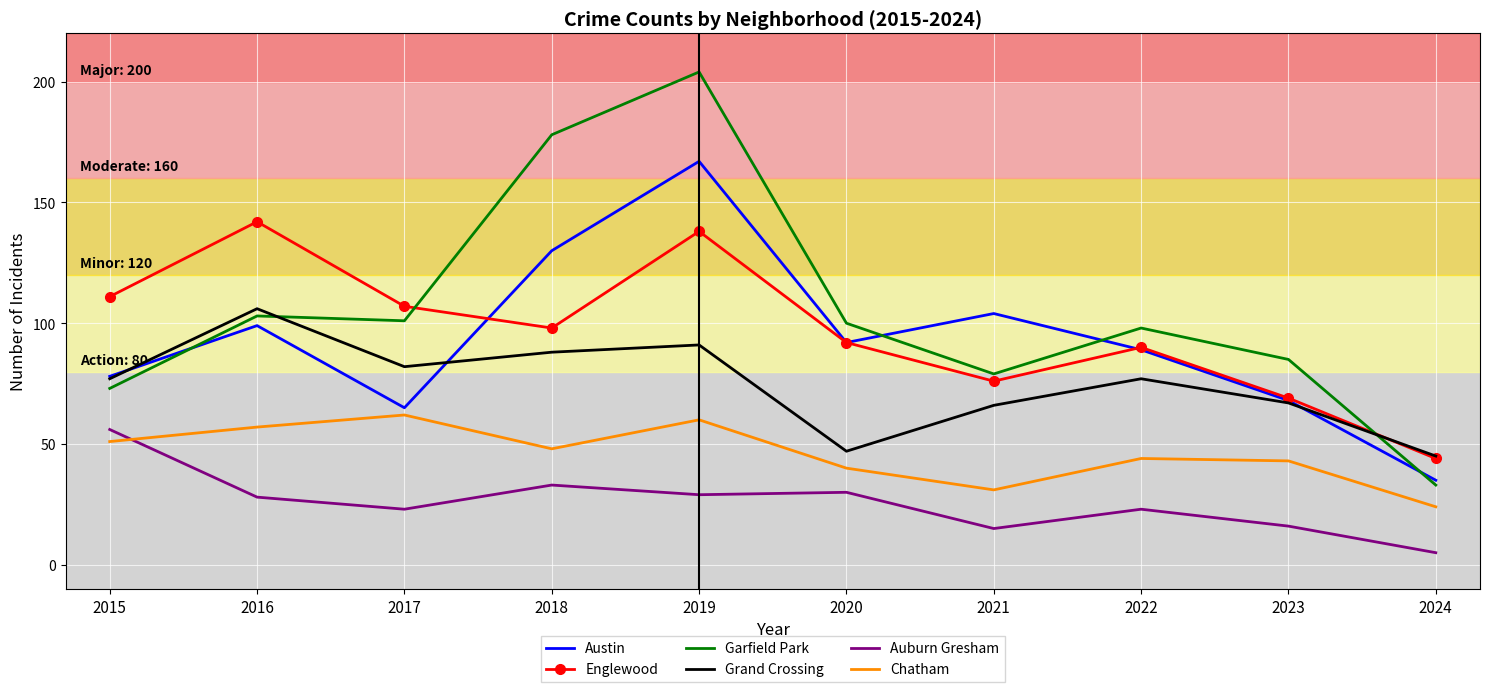

True or false: Englewood has a value of 28 at 2019.

False